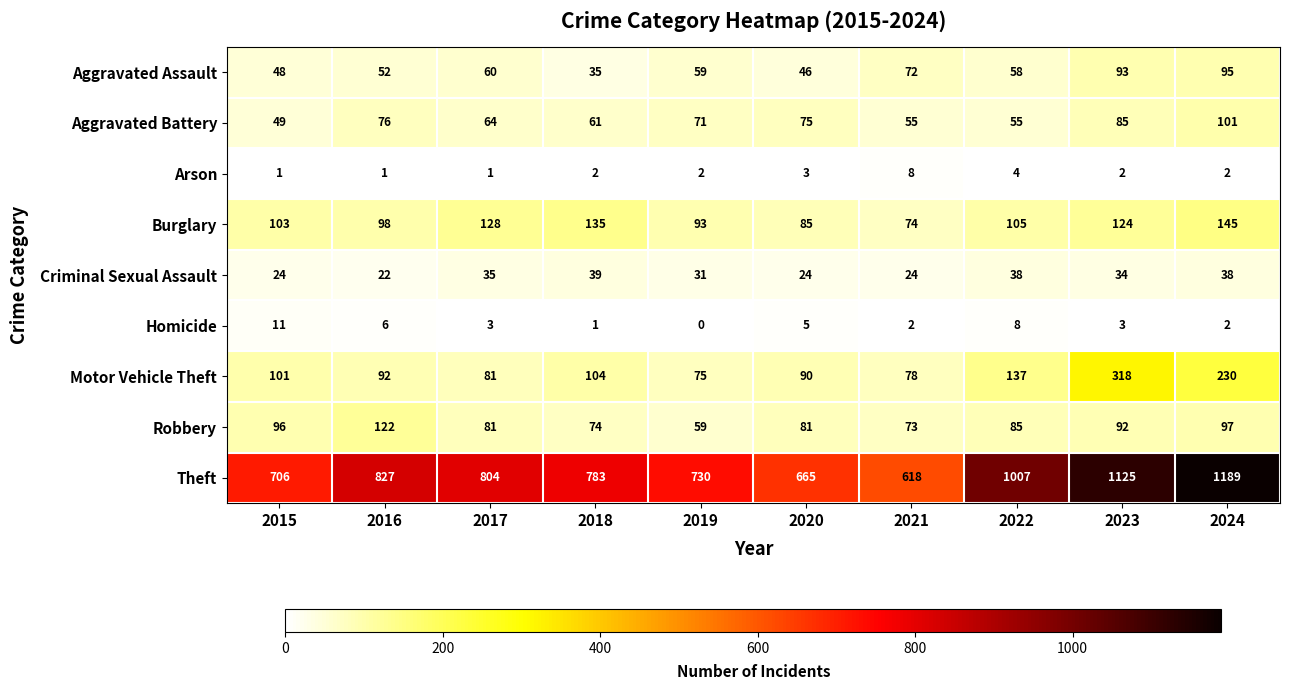

What is the sum of all Burglary values?

1090